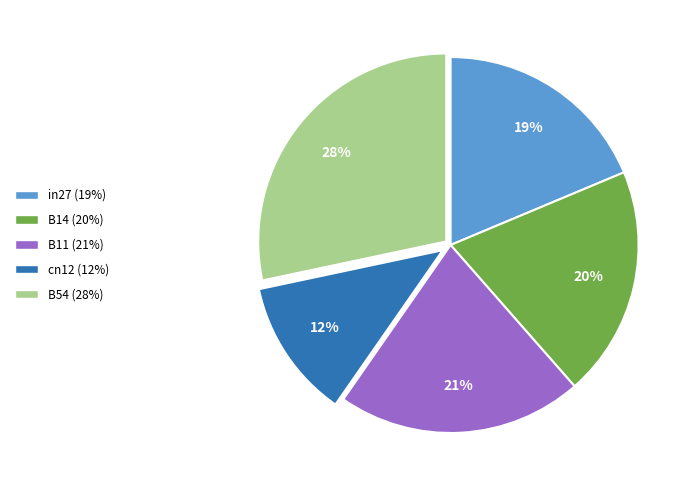

Rank the categories by value from highest to lowest.

B54, B11, B14, in27, cn12